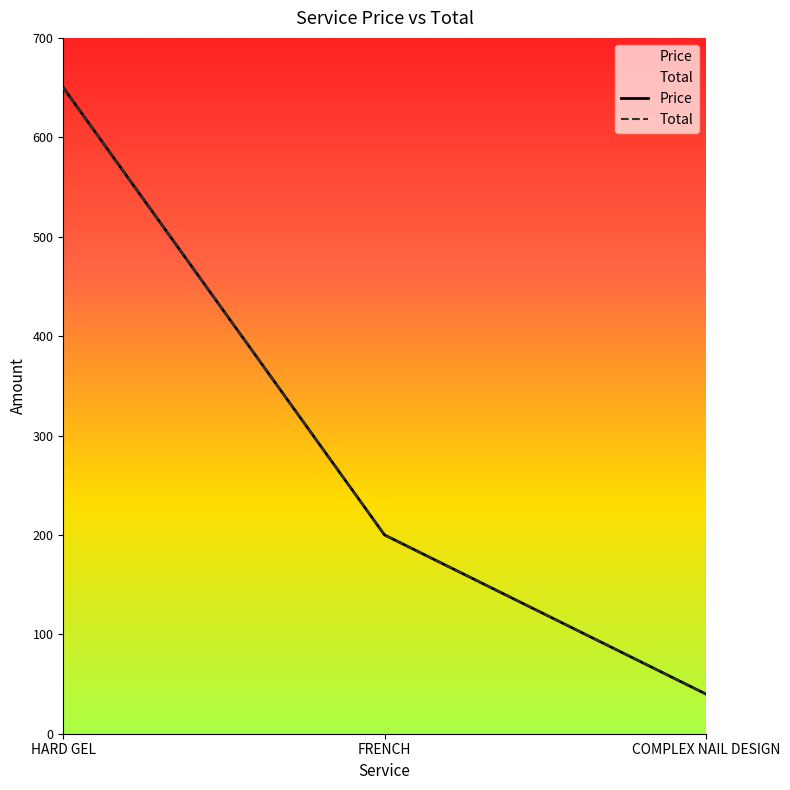

Does the chart have visible grid lines?

No